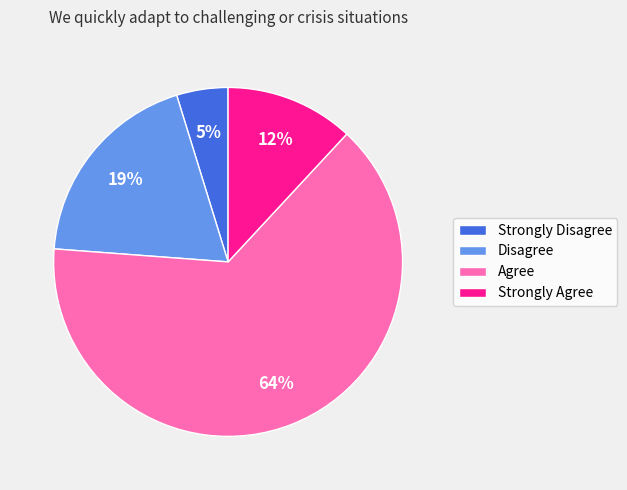

Between Disagree and Strongly Disagree, which is larger?

Disagree